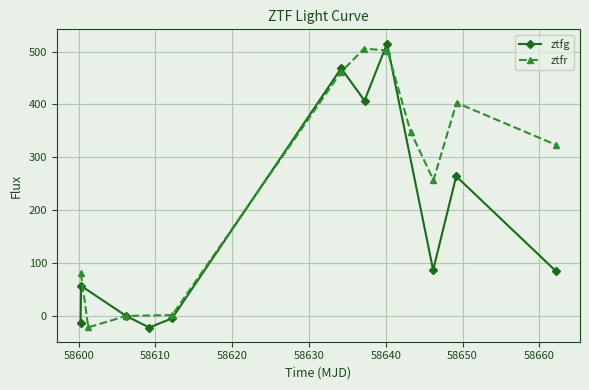

In ztfg, how many points are lower than both neighbors (excluding endpoints)?

3